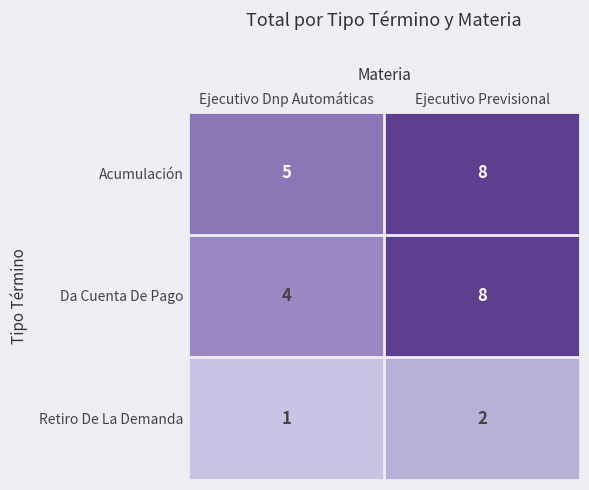

Which category has the lowest value across all series?

Ejecutivo Dnp Automáticas